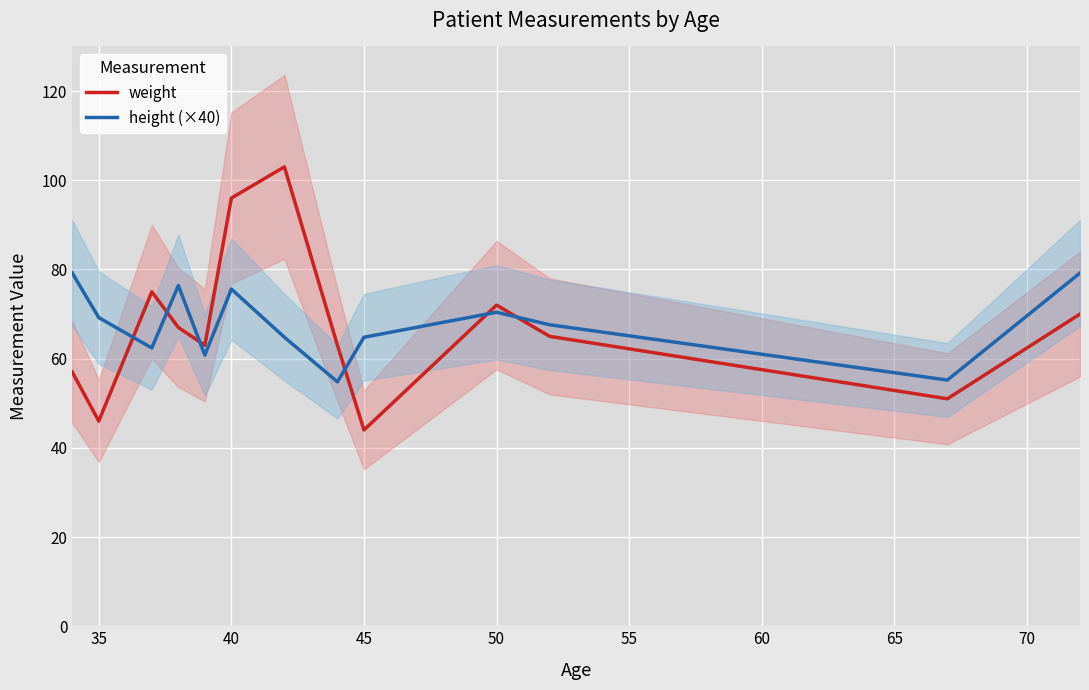

What is the highest value of the weight series?

103.0